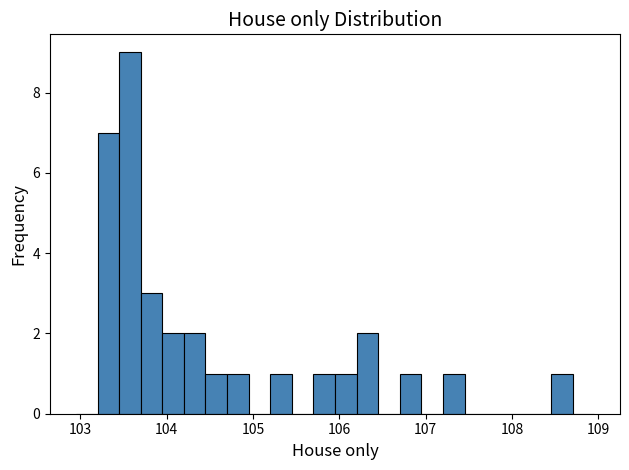

Read against the x-axis, roughly where is the centre of the tallest bar?

103.6